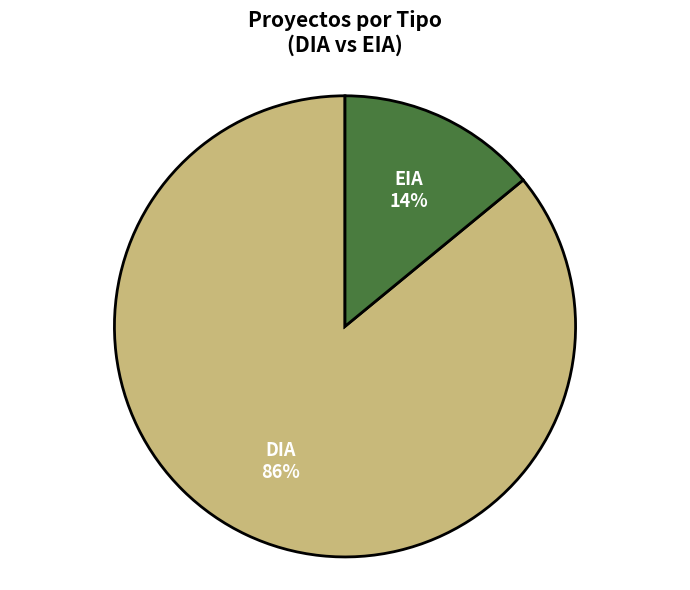

Which category has the smallest portion of the pie?

EIA